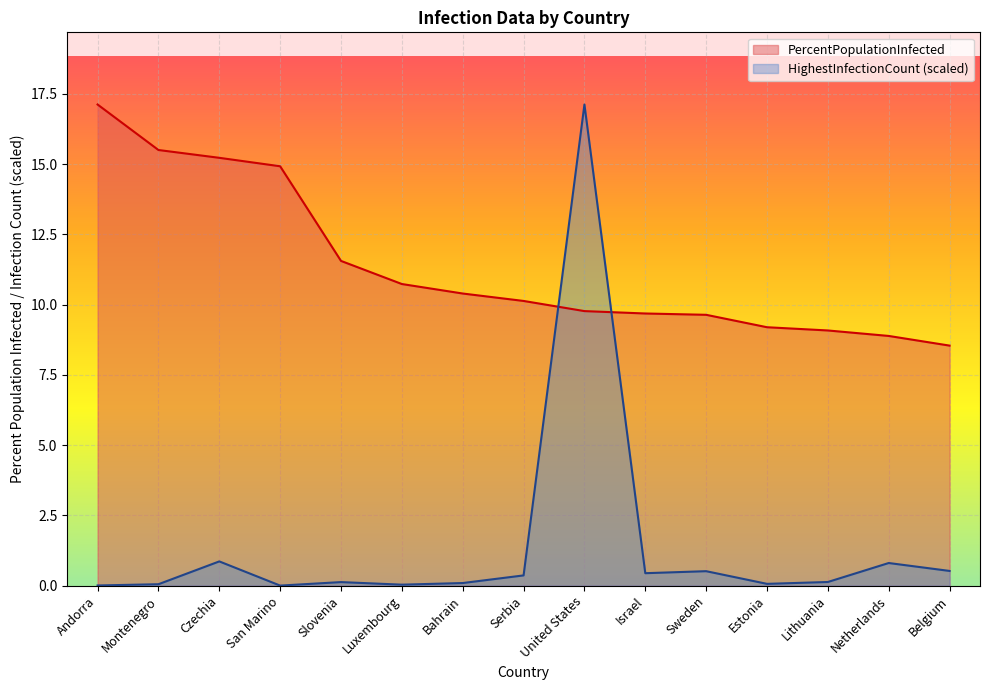

What are all the series names shown in the legend?

PercentPopulationInfected, HighestInfectionCount (scaled)